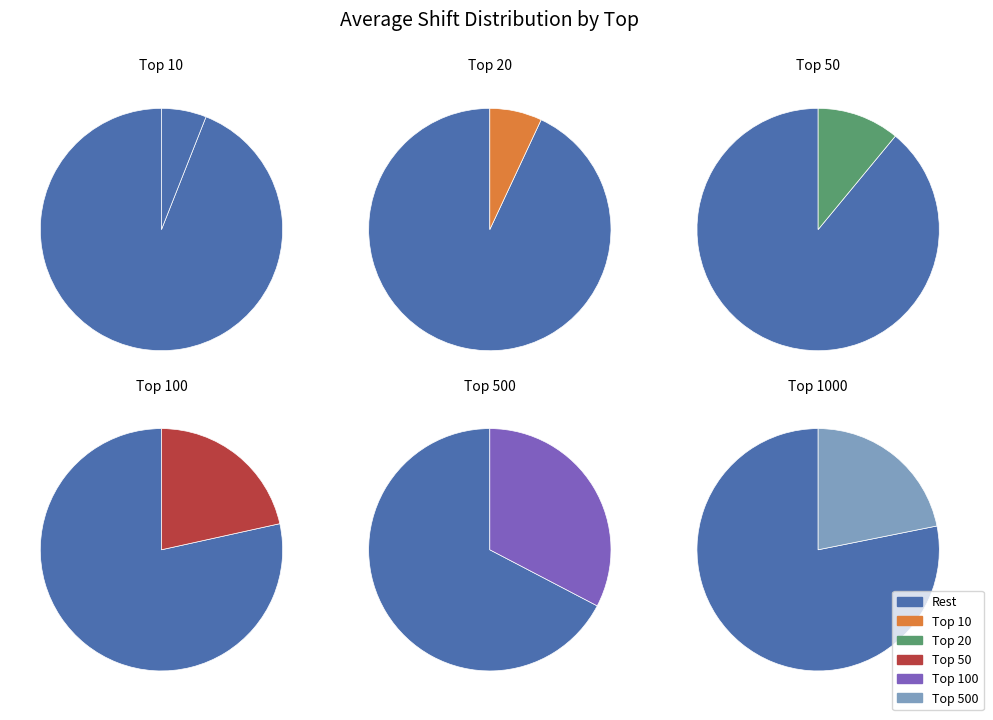

What is the change in value from 10 to 20?

+4.2